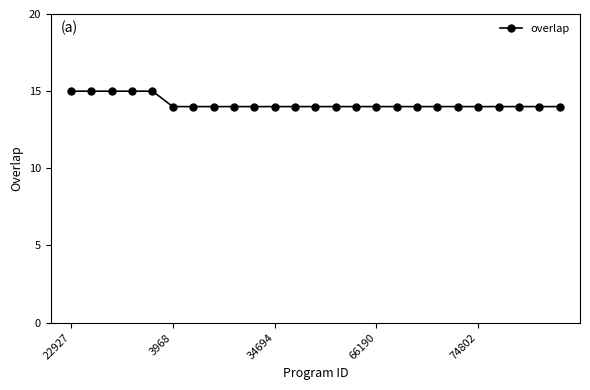

What is the greatest value displayed?

15